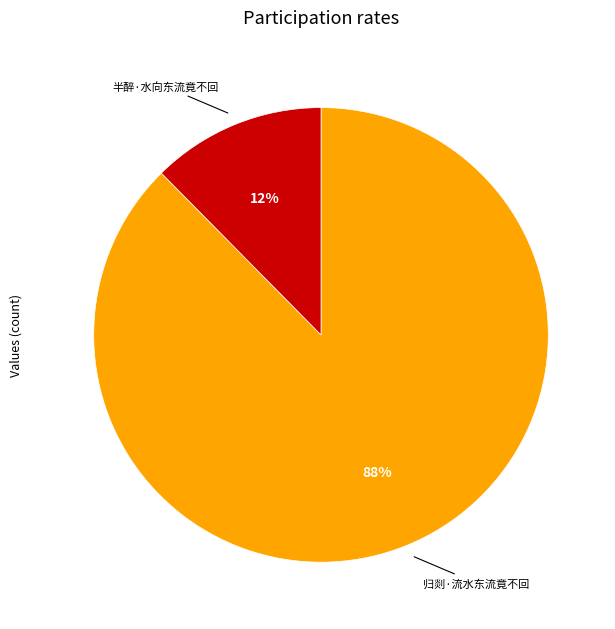

What is the ratio of the value at 半醉·水向东流竟不回 to the value at 归剡·流水东流竟不回?

0.1